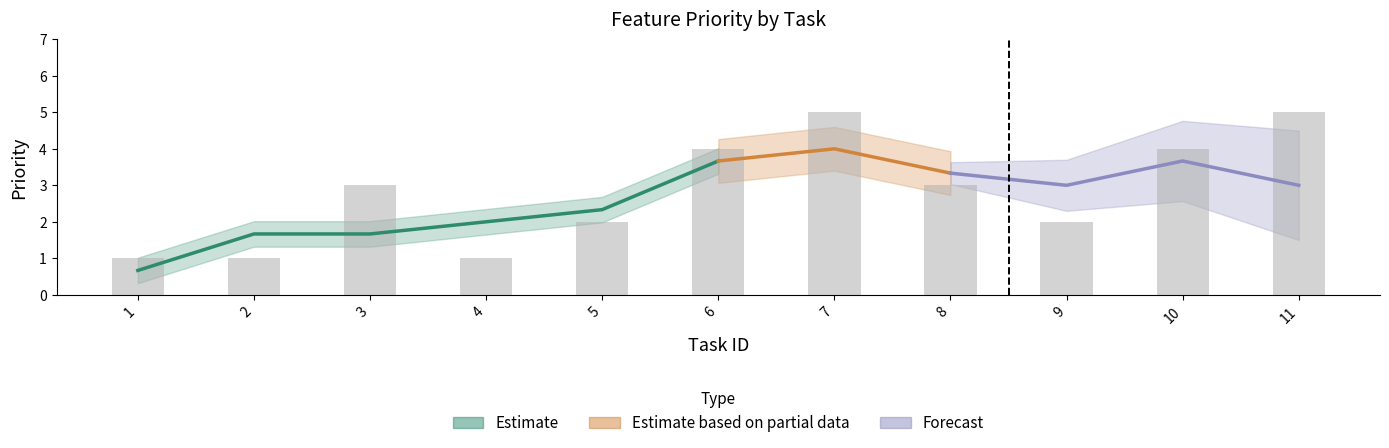

The chart shows a value of 5 at 11. True or false?

True